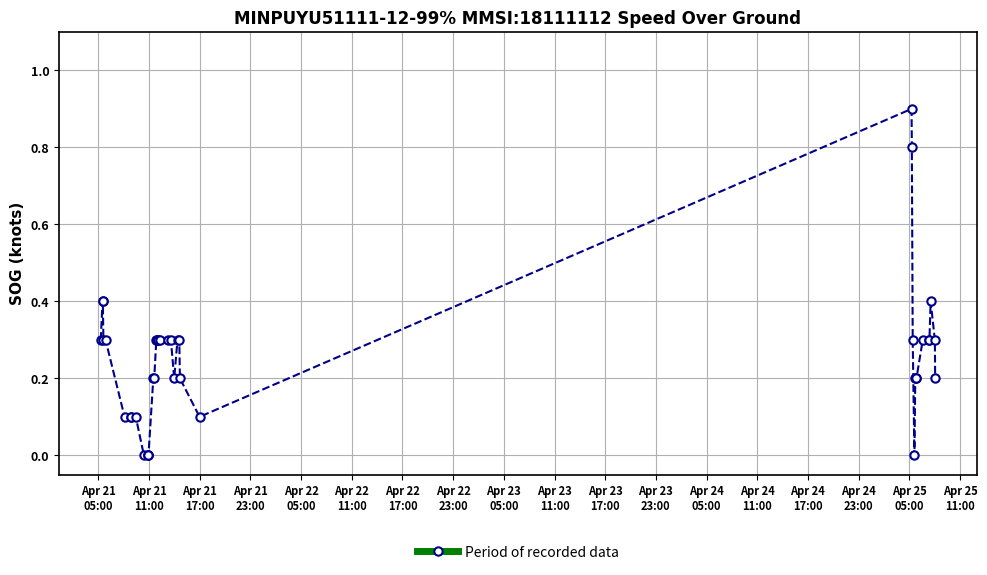

What is the difference between the maximum and minimum values?

0.9